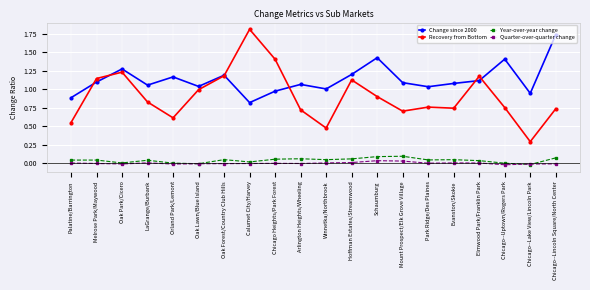

The Change since 2000 series shows 1.6 at Hoffman Estates/Streamwood. True or false?

False